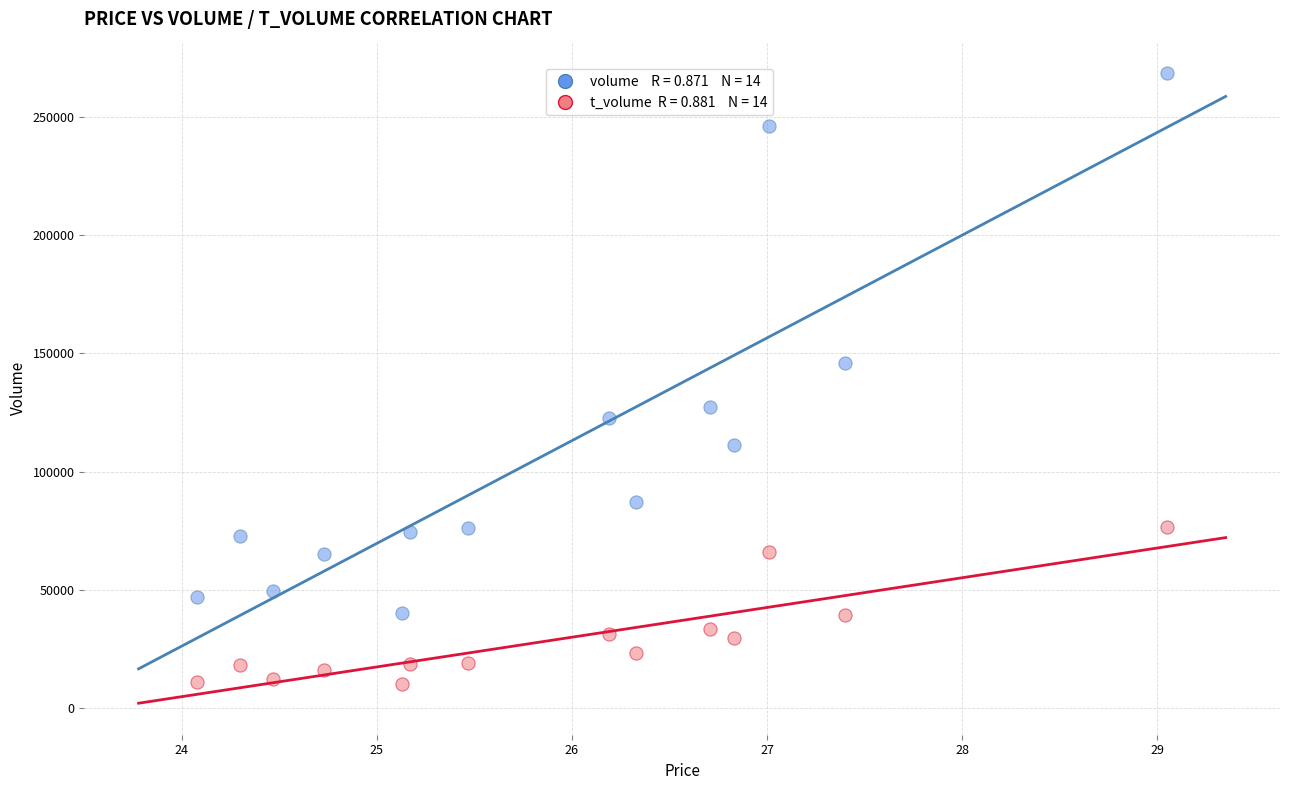

Across all data points, what is the range of Y values (max minus min)?

258336